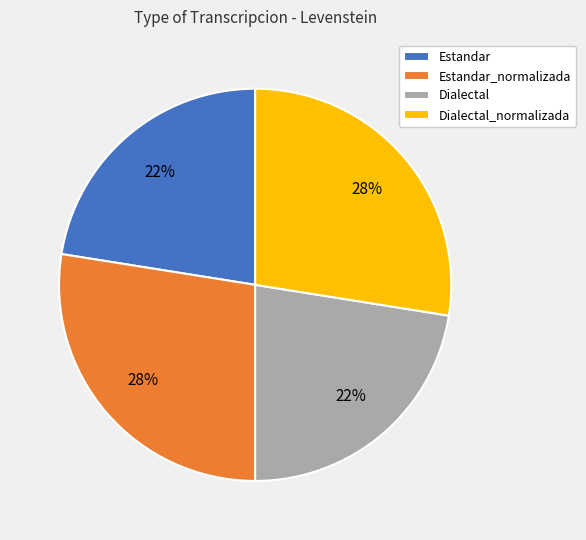

To the nearest percent, what is the combined percentage of Dialectal_normalizada and Estandar?

50%